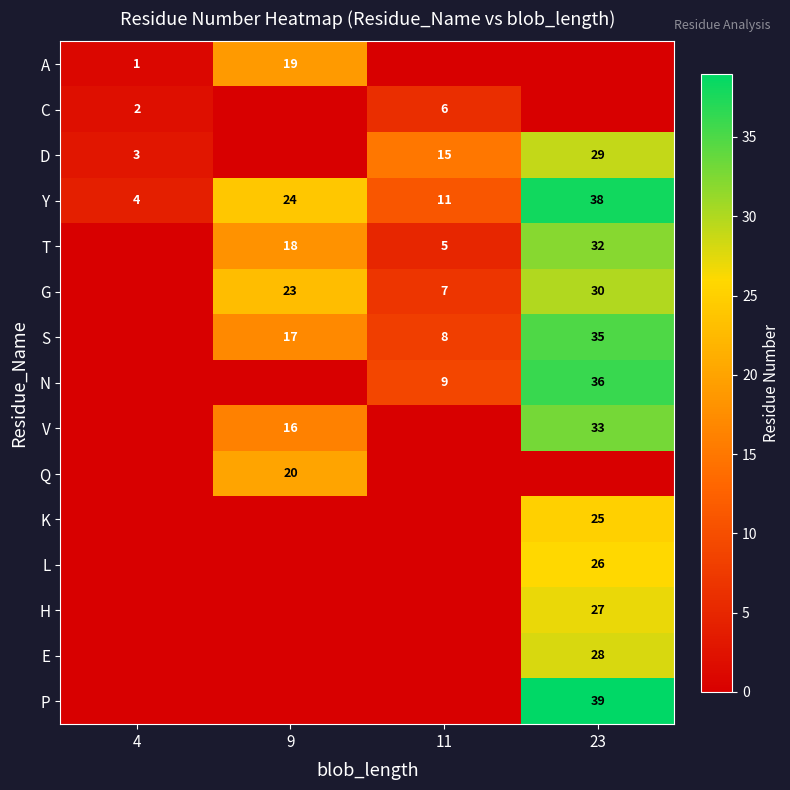

What is the sum of the G values at 23 and 9?

53